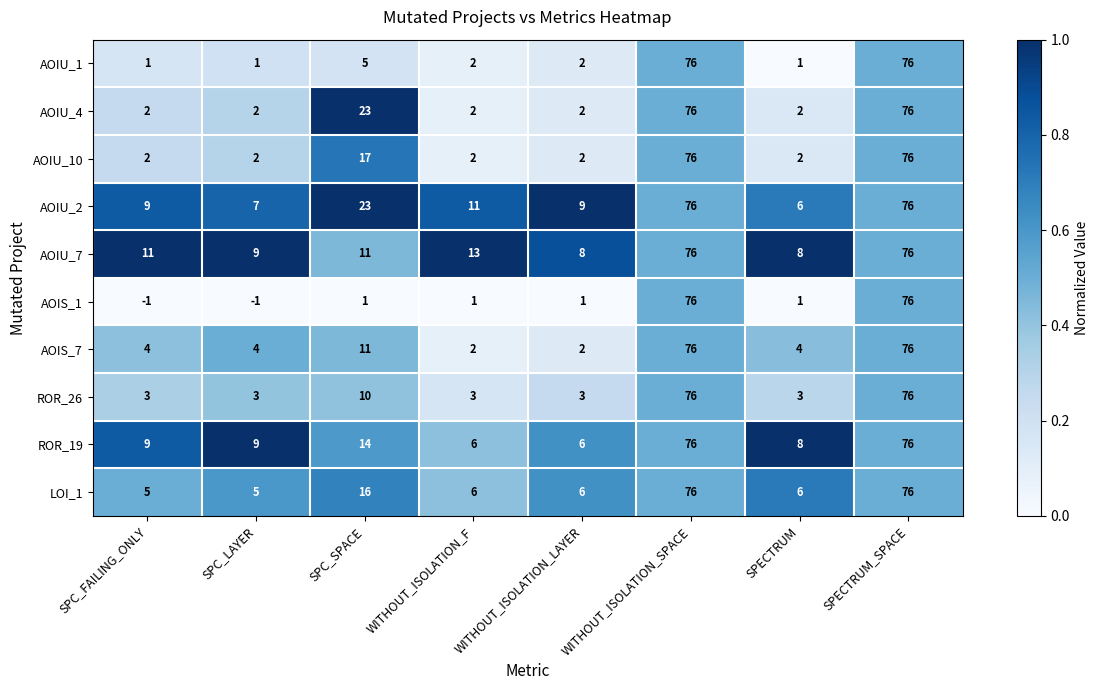

What is the maximum value shown in the chart?

76